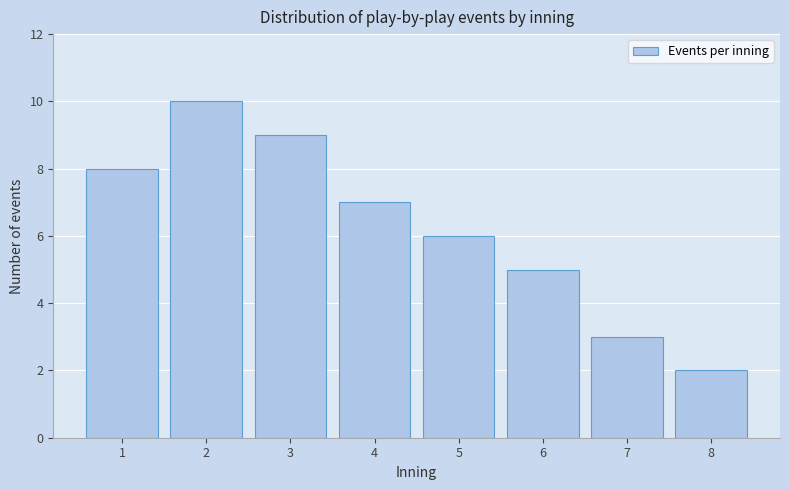

Reading left to right, transcribe all the data shown in this chart.

8	10	9	7	6	5	3	2